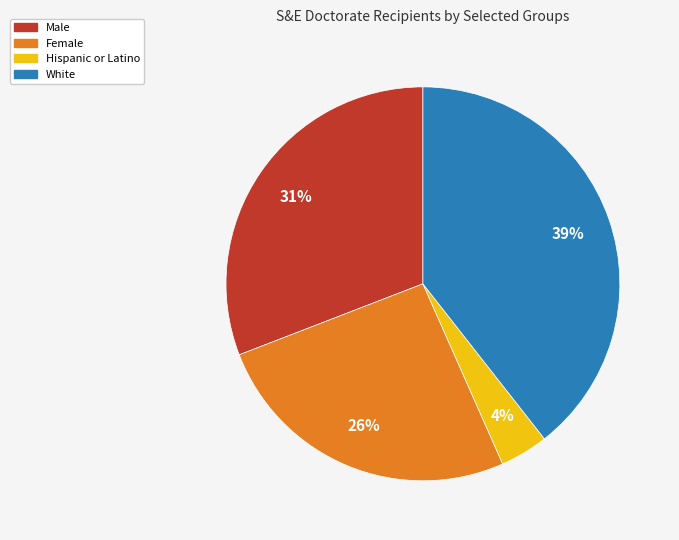

To the nearest percent, what percentage of the pie is Female?

26%